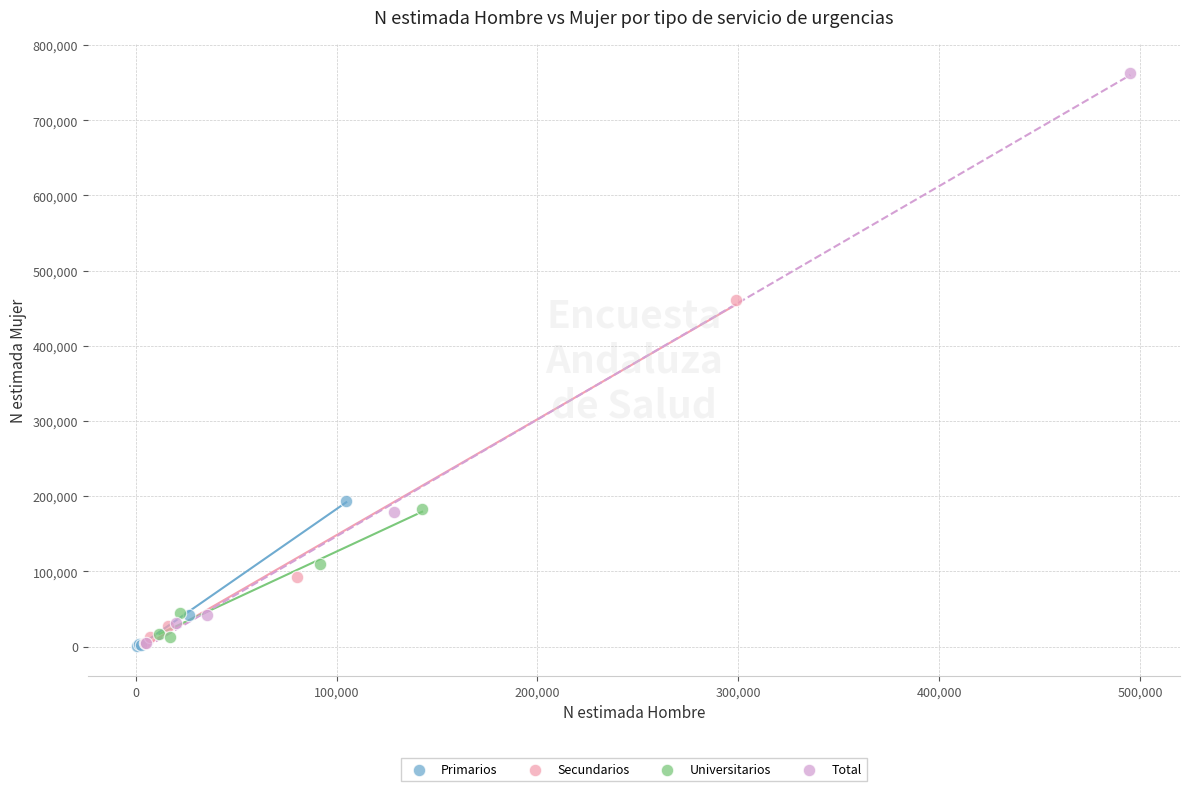

Which series has the largest Y range (max minus min)?

Total